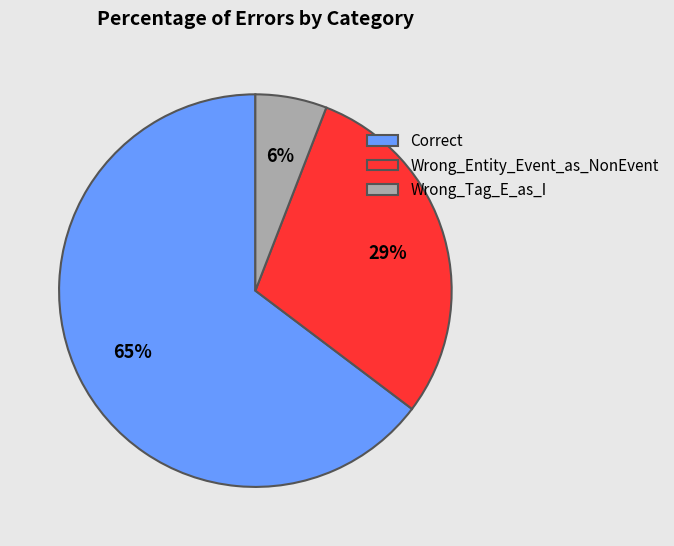

Is the sum of Wrong_Tag_E_as_I and Correct greater than half?

Yes